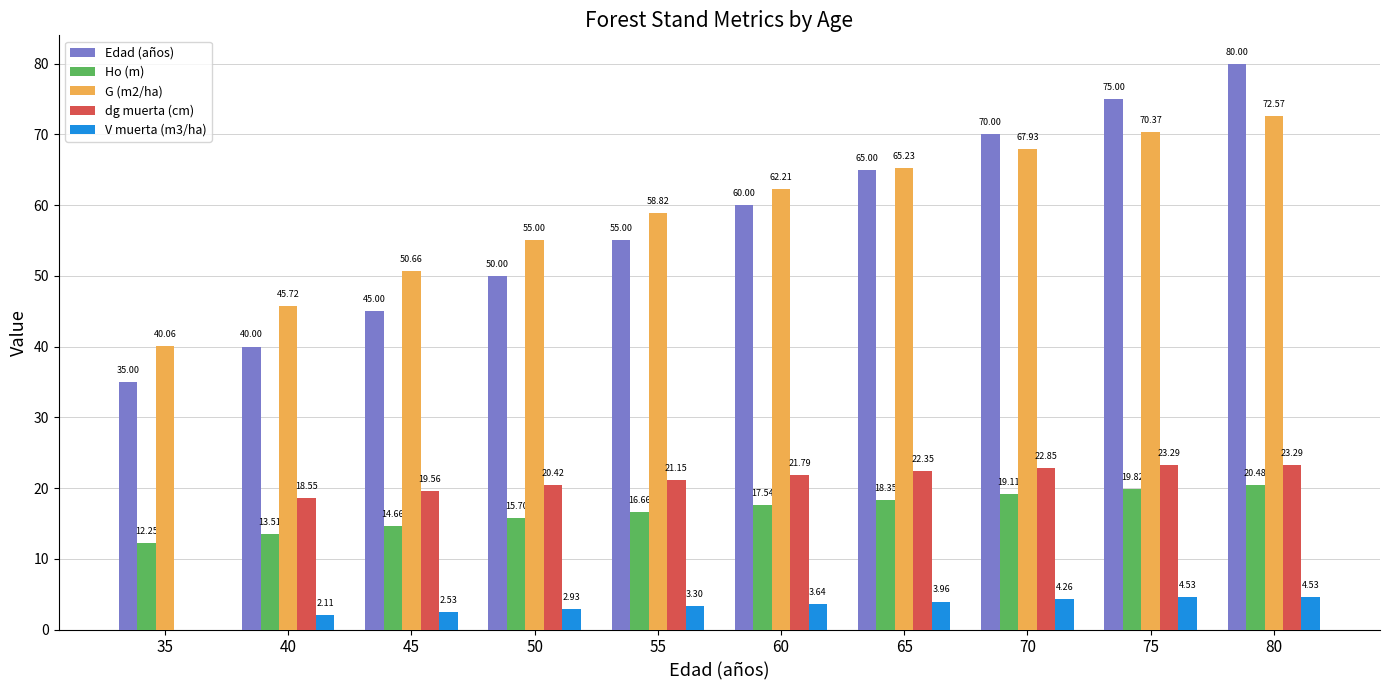

What is the total value across all series at 80?

200.9